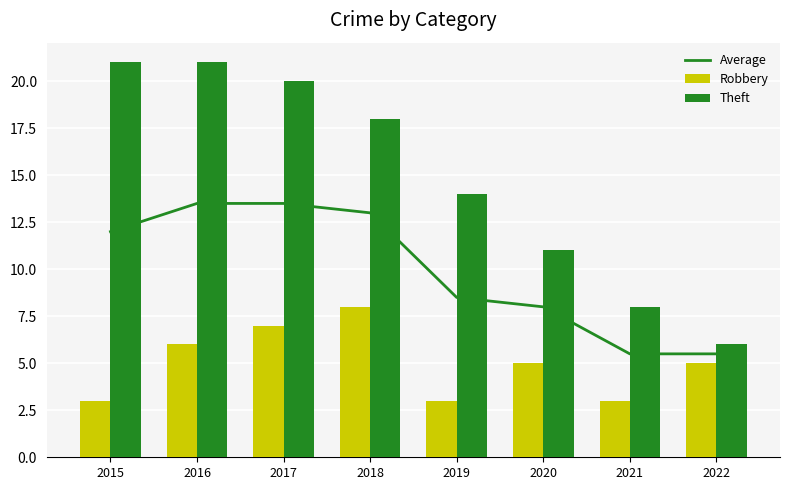

The value of Theft at 2019 is 7.5. True or false?

False